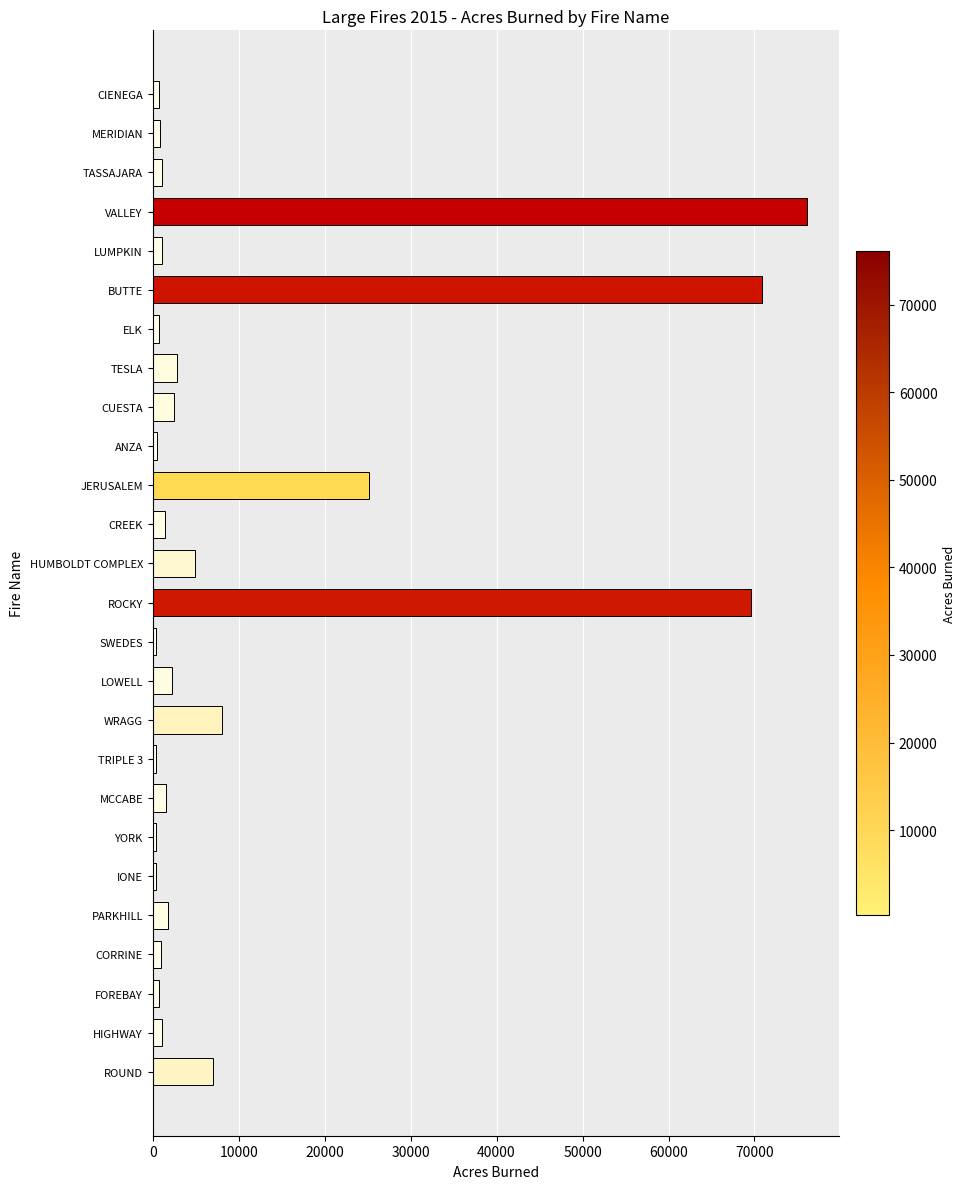

What is the smallest value displayed?

357